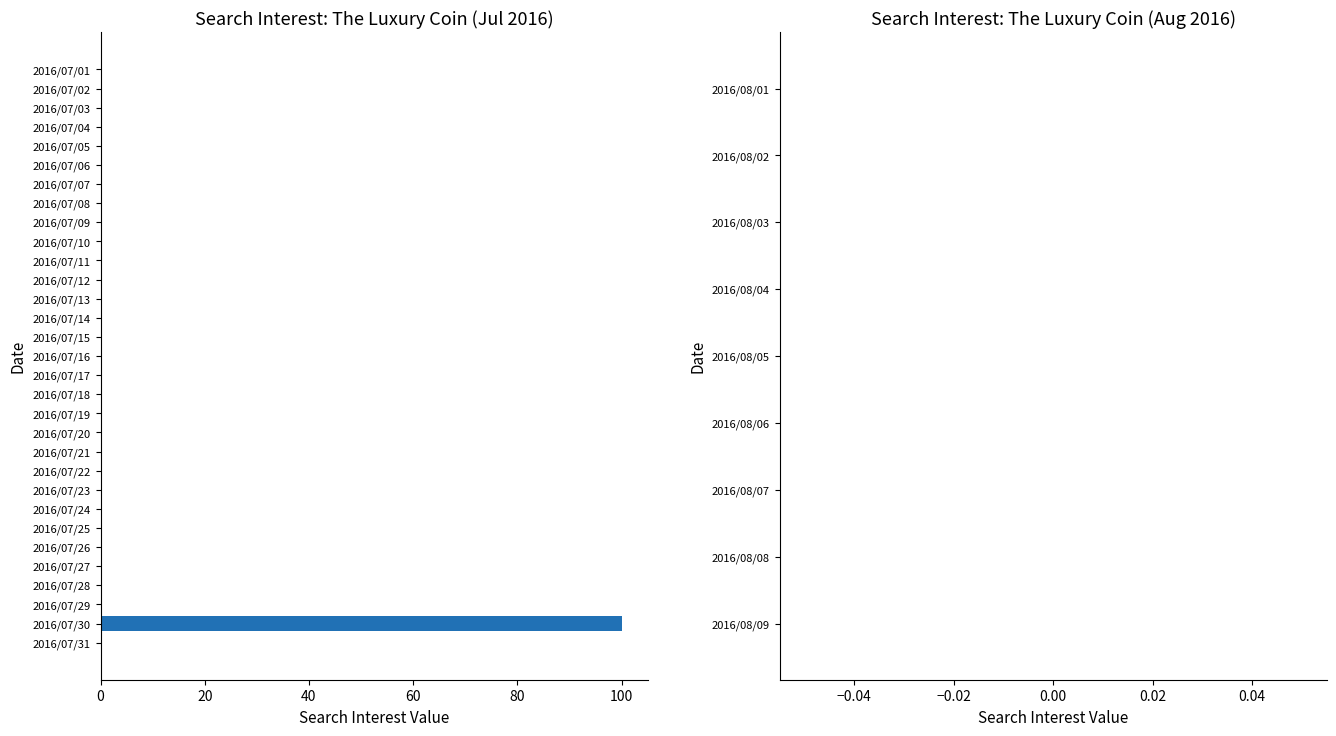

What is the maximum value shown in the chart?

100